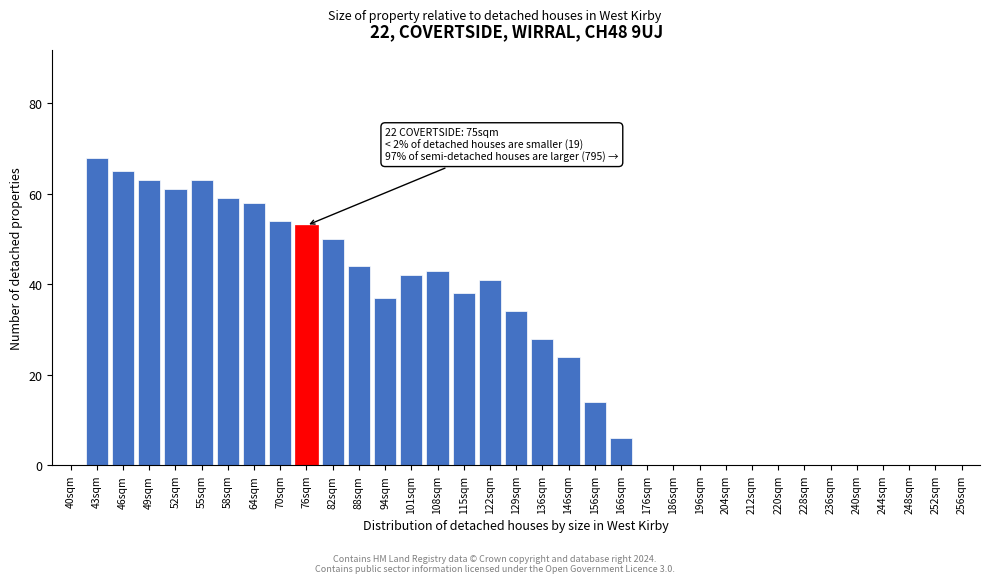

What is the sum of all values?

945